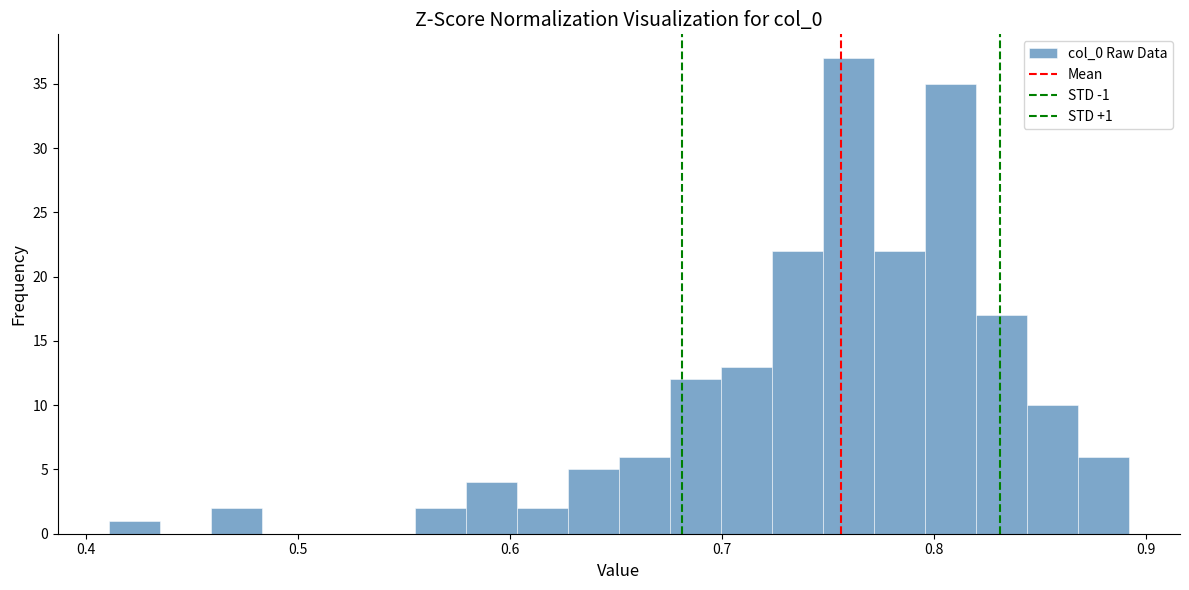

Read against the x-axis, roughly where is the centre of the tallest bar?

0.76